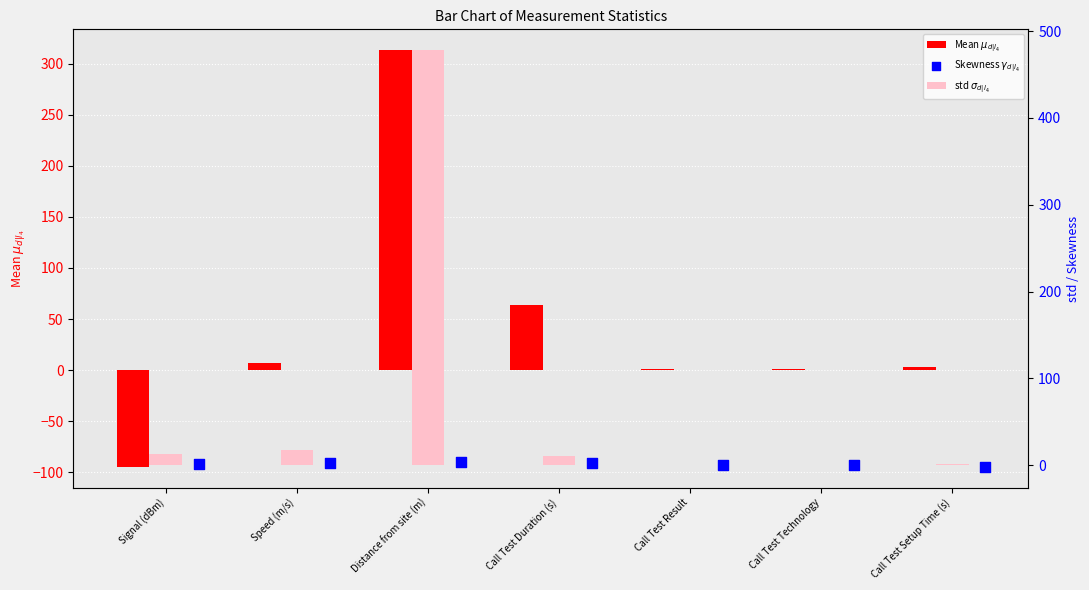

At which category is the sum across all series the highest?

Distance from site (m)